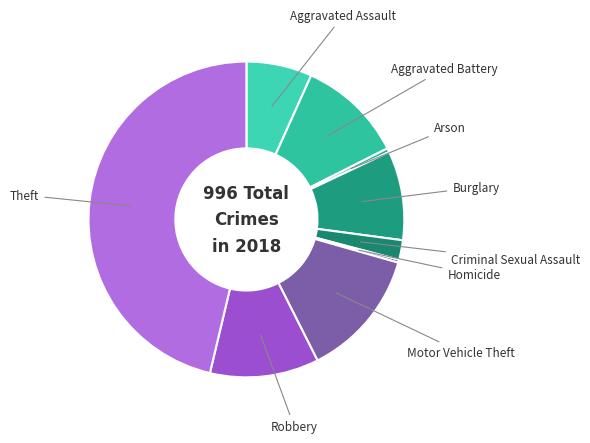

Count the number of slices in the pie.

9